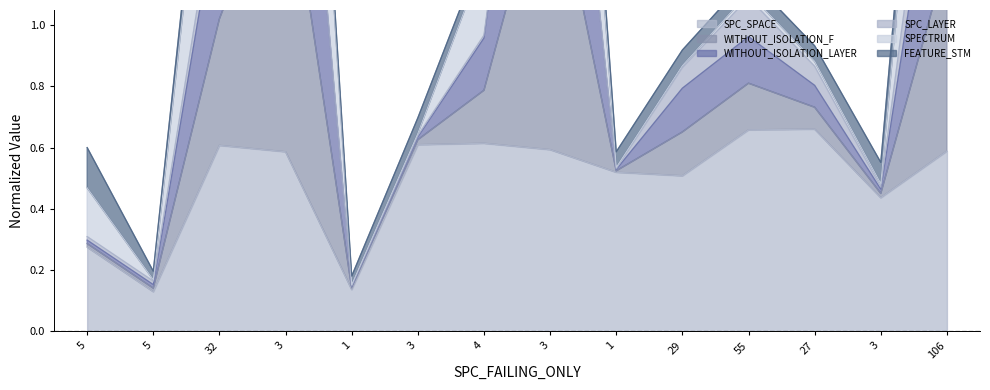

How many interior local valleys does the WITHOUT_ISOLATION_F series have?

4